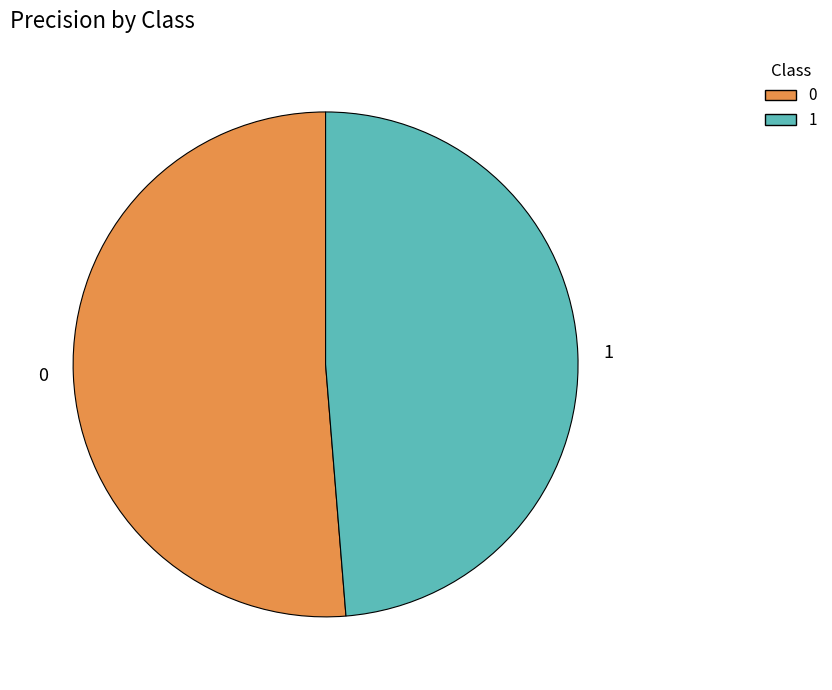

Combined, do 0 and 1 account for over 50%?

Yes